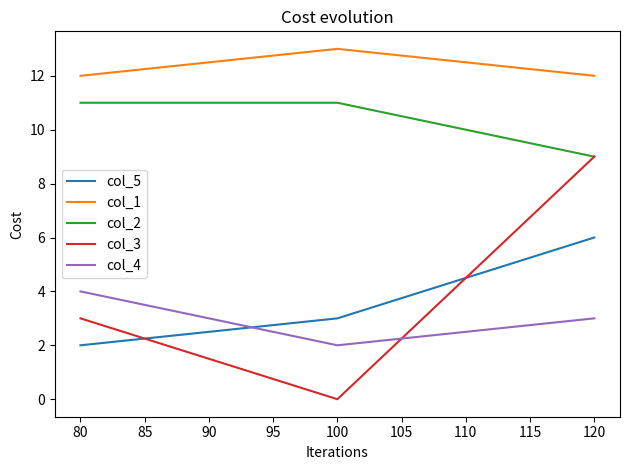

Between 80 and 100, which is larger?

100